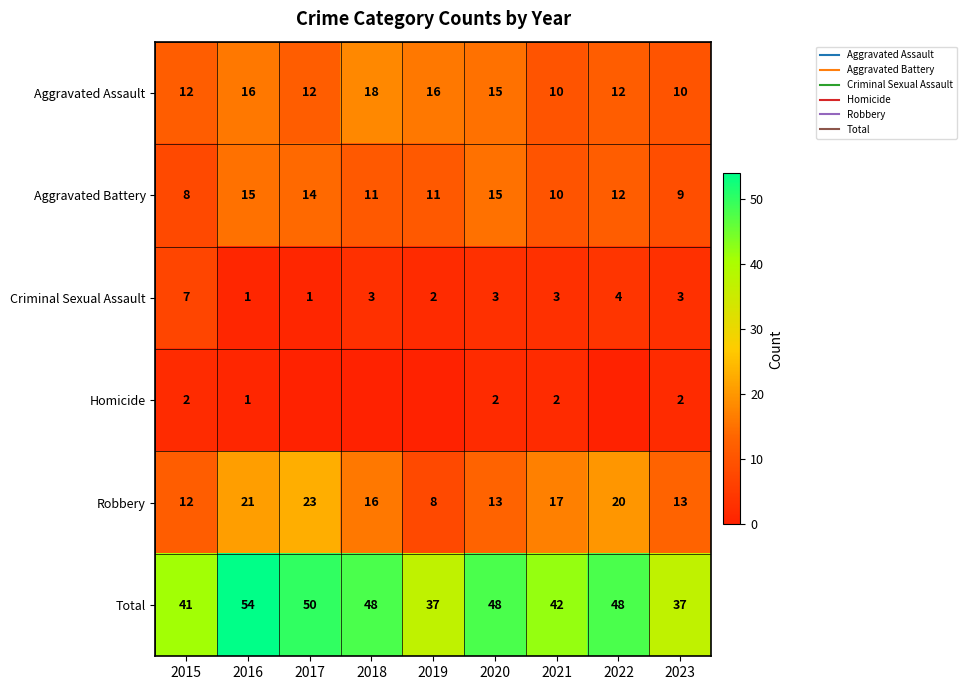

Which category has the highest value in the Aggravated Battery series?

2016